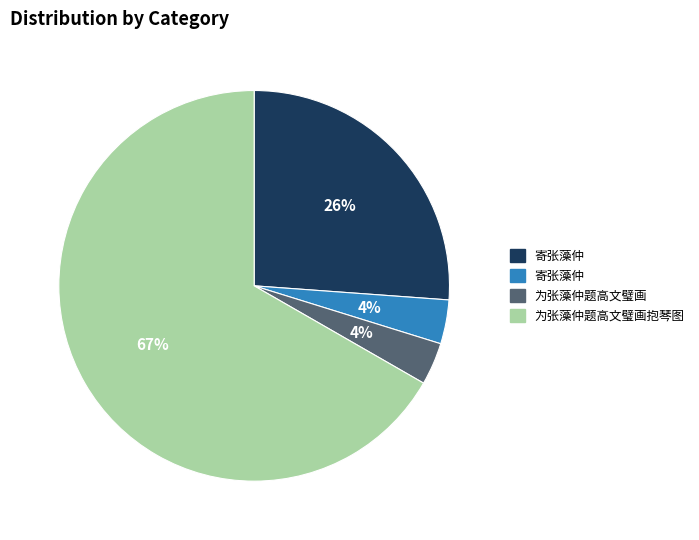

Is there any slice that represents more than half of the pie?

Yes